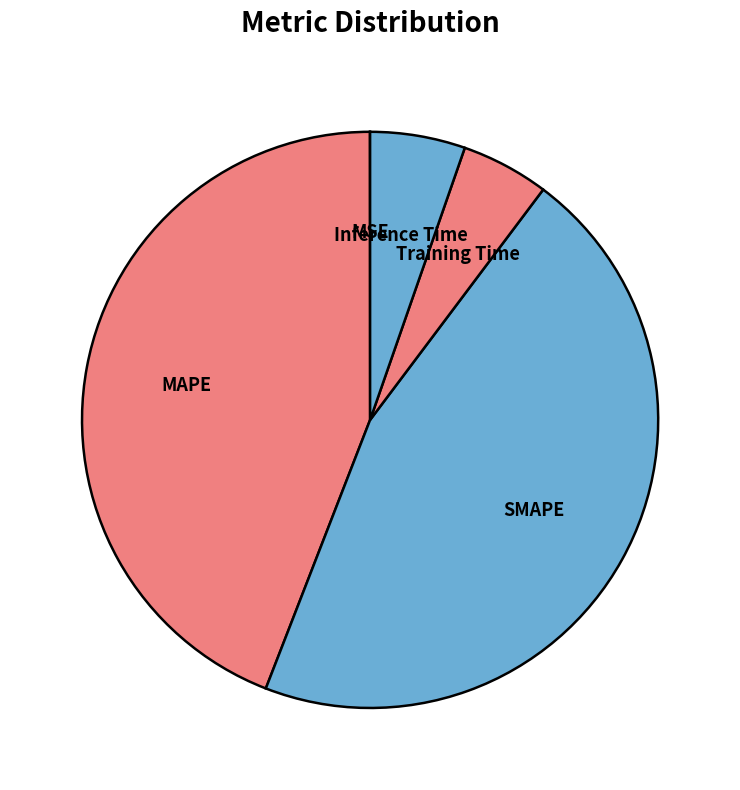

Do Training Time and MAPE together represent more than half of the pie?

No